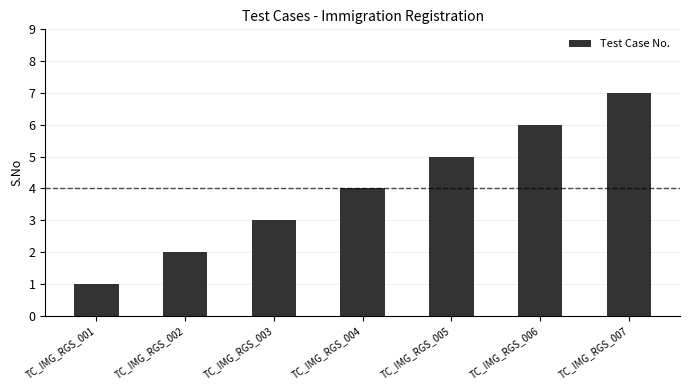

What is the difference between the values at TC_IMG_RGS_003 and TC_IMG_RGS_006?

3